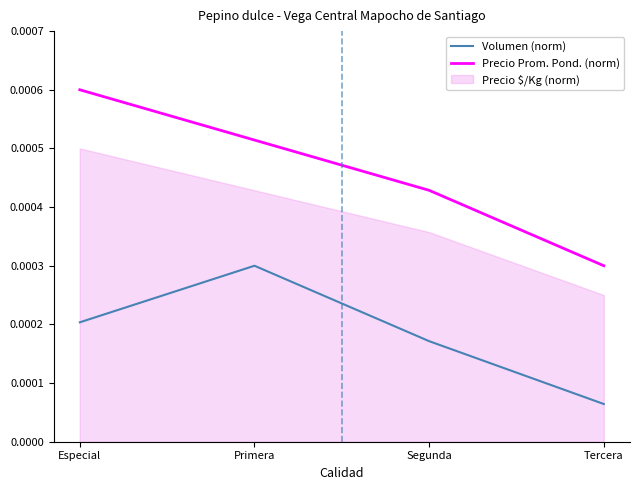

How many Precio Prom. Pond. (norm) values are between 0 and 1?

4